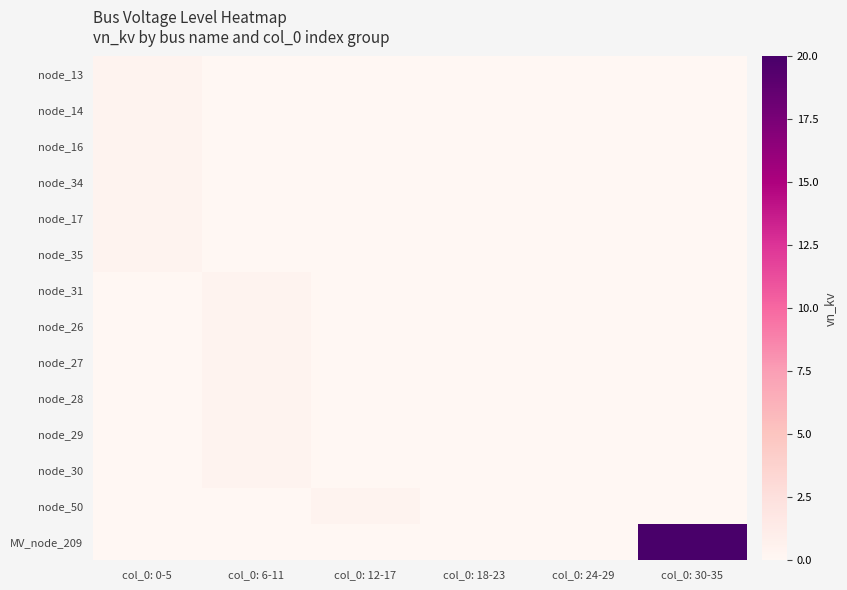

Which series has the largest total across all categories?

MV_node_209